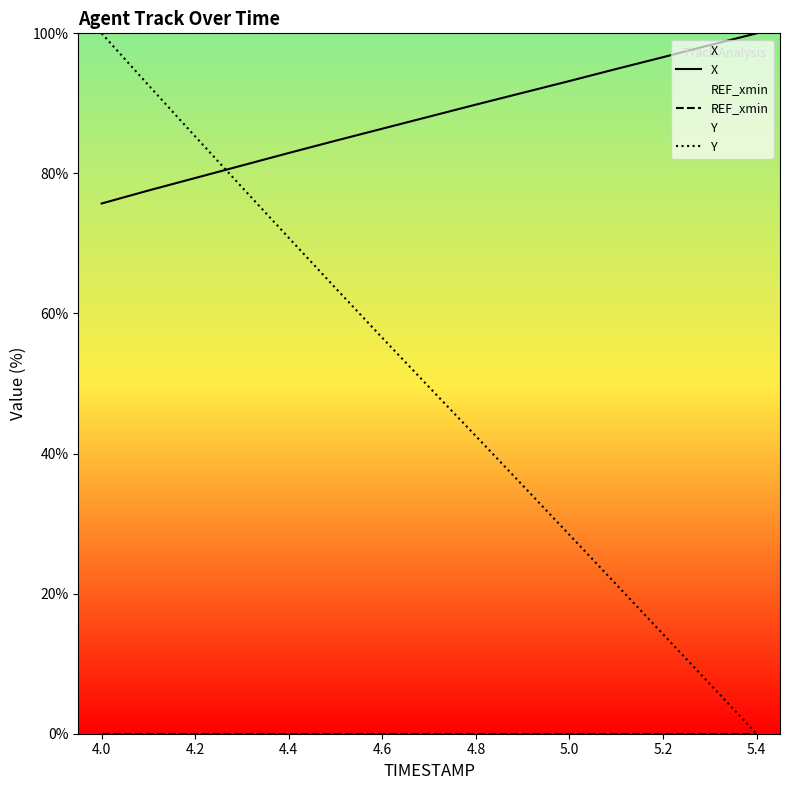

Is it true that X equals 16.8 at 4.2?

False